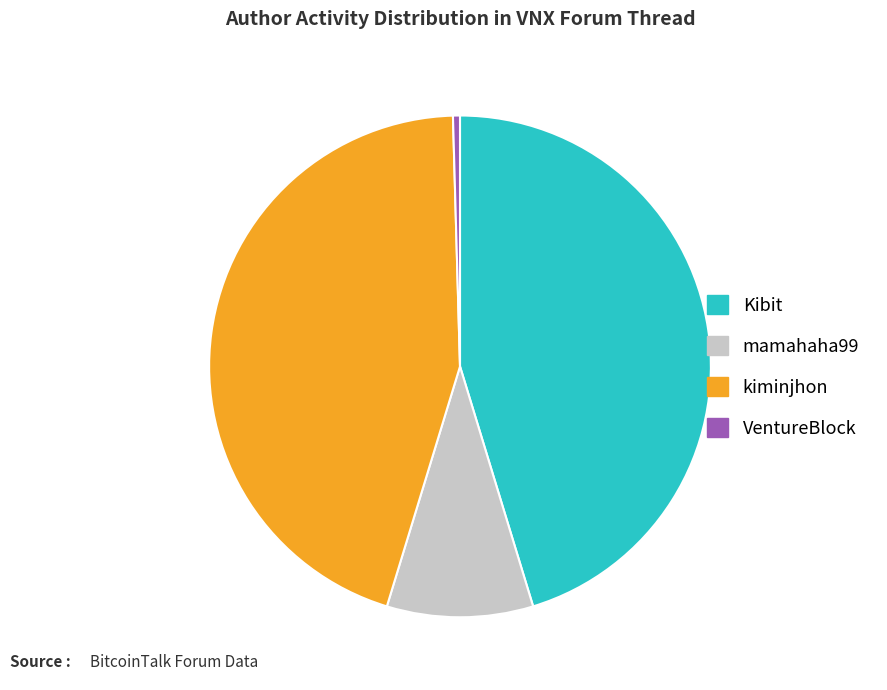

Is there a majority slice in this chart?

No